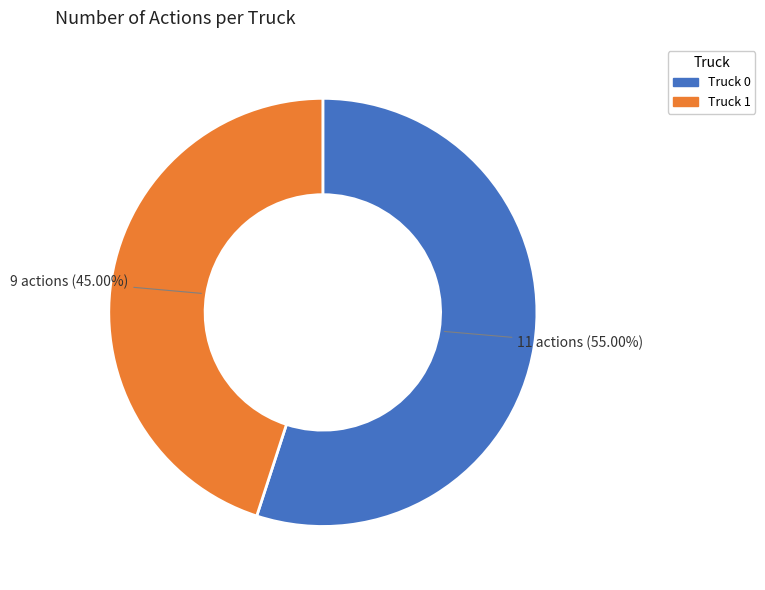

True or false: Truck 0 accounts for 69% of the total.

False